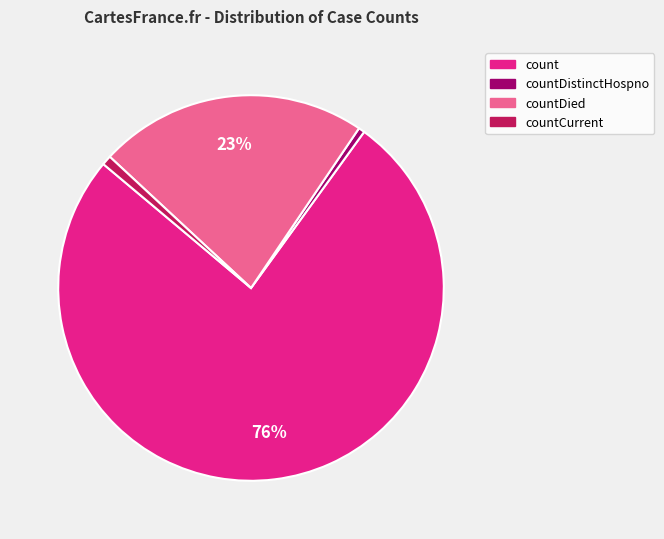

Is there any slice that represents more than half of the pie?

Yes